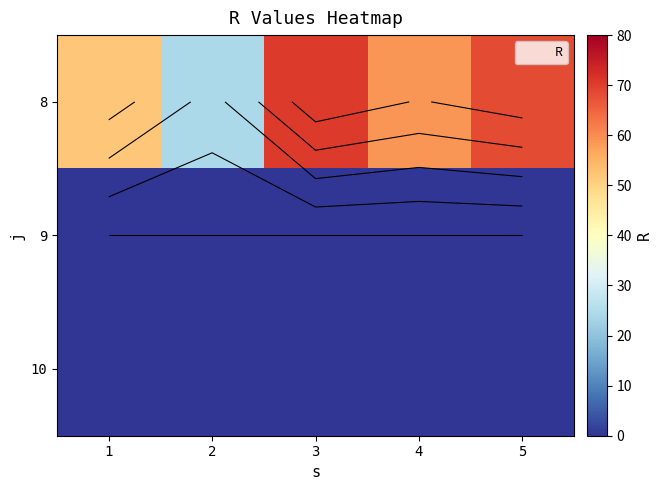

Rank the series at 5 from lowest to highest value.

9, 10, 8